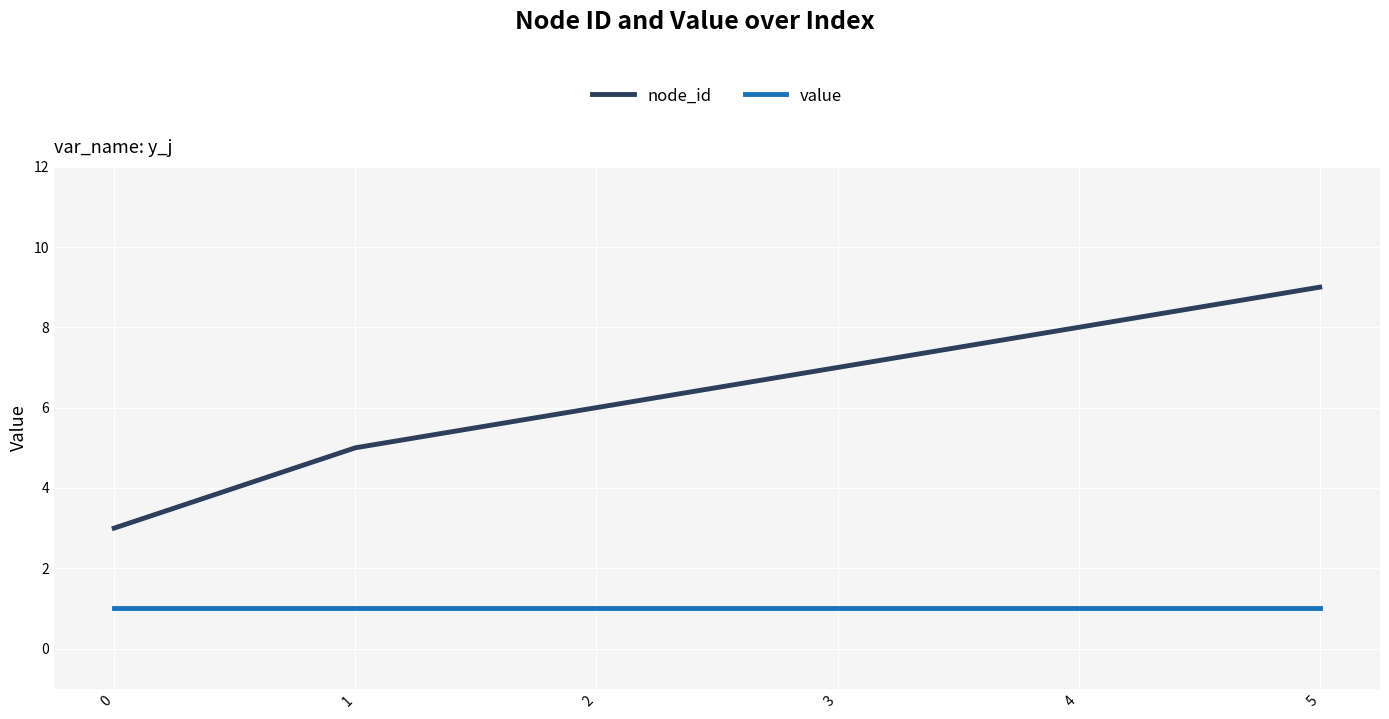

List the series in order of their overall mean, lowest first.

value, node_id